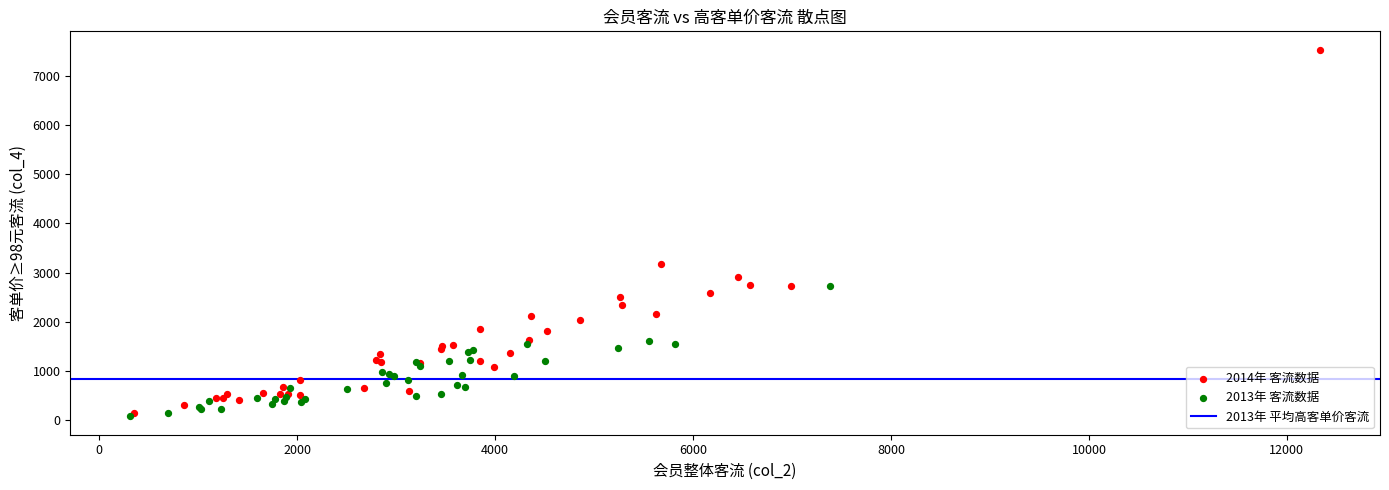

Which series reaches the maximum Y coordinate?

2014年 客流数据